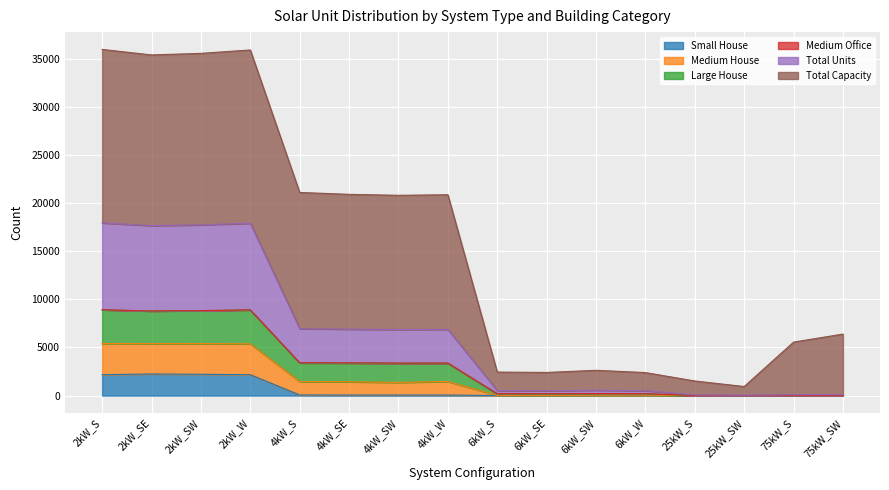

What is the label of the 3rd point from the right?

25kW_SW